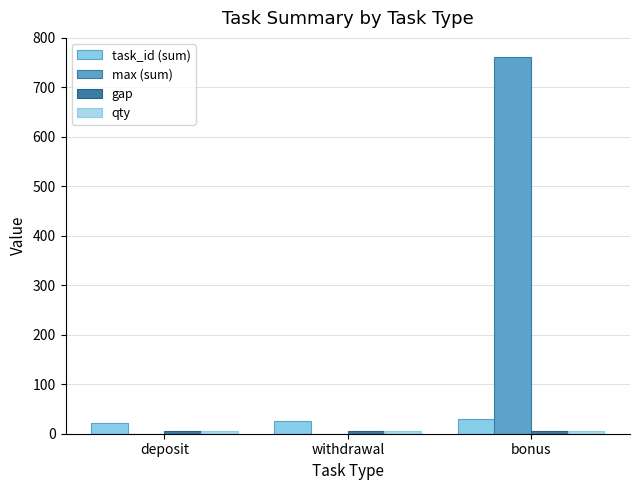

Between withdrawal and bonus, which is larger?

bonus